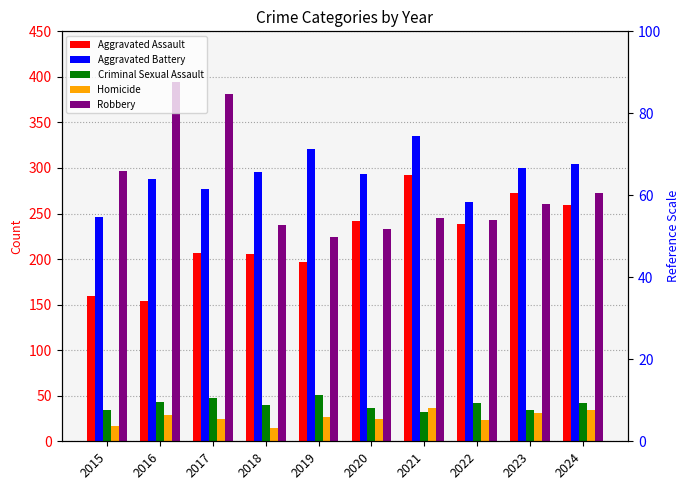

What is the value of the Criminal Sexual Assault bar at the 3rd from the left?

47